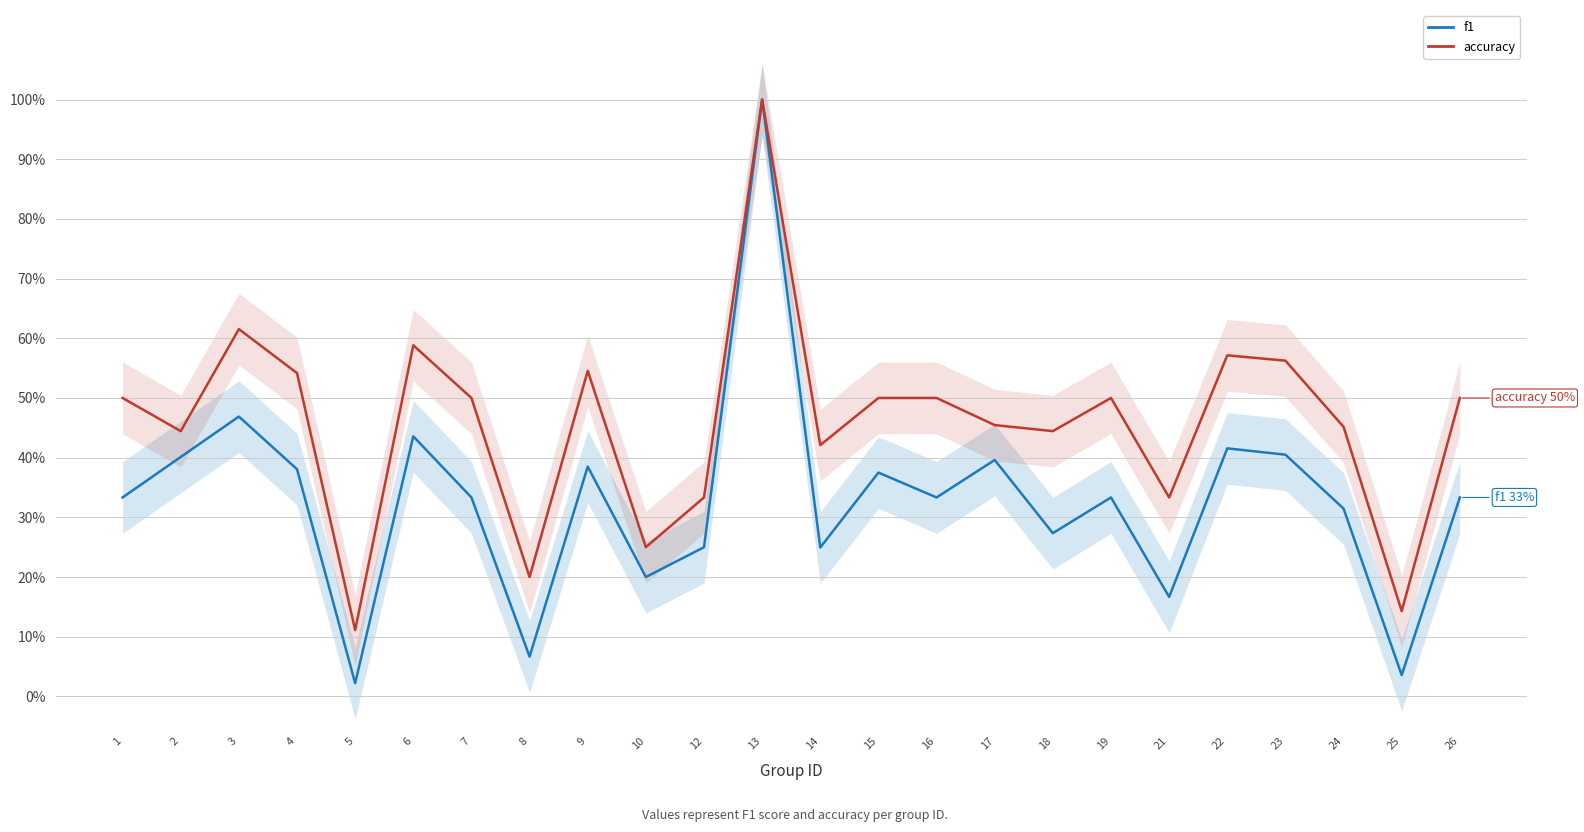

Does the chart display data point markers on the line(s)?

No